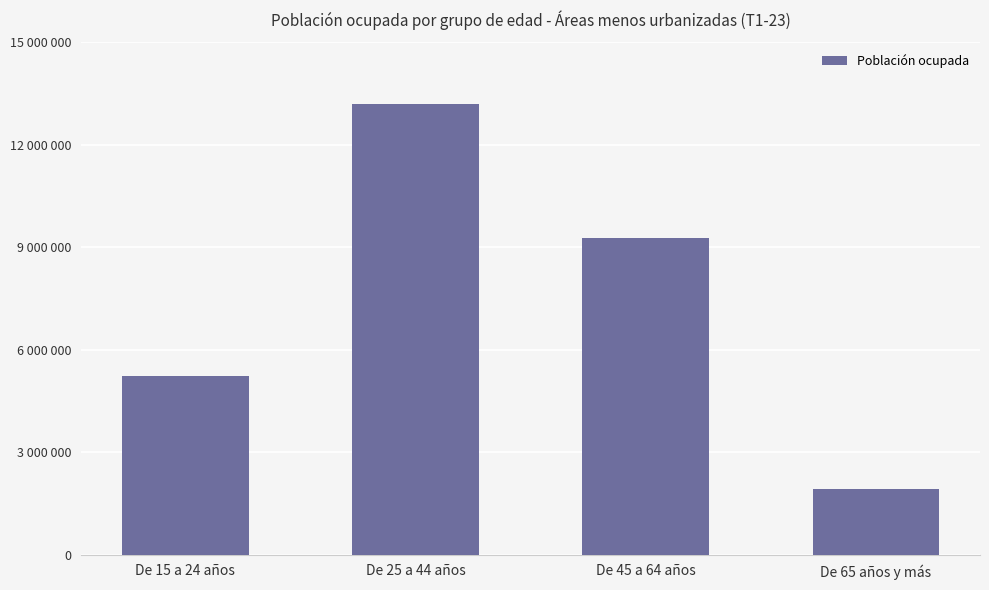

How many bars are there in total?

4